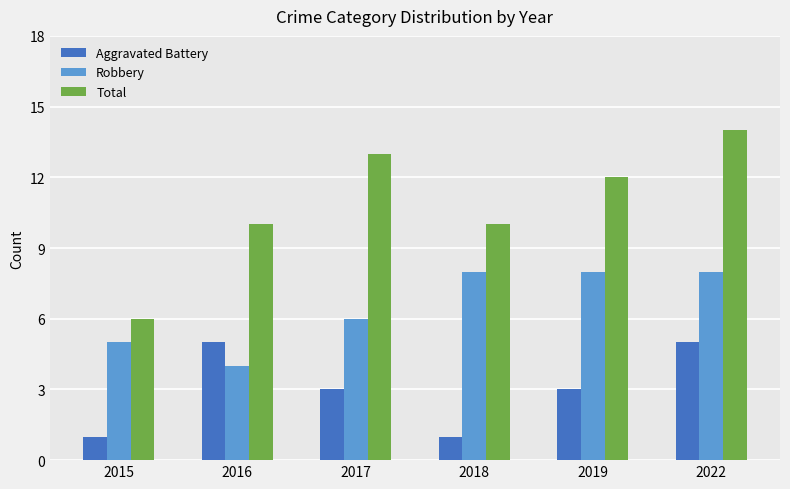

Reading left to right, extract all data points from this chart.

Aggravated Battery: 2015=1	2016=5	2017=3	2018=1	2019=3	2022=5
Robbery: 2015=5	2016=4	2017=6	2018=8	2019=8	2022=8
Total: 2015=6	2016=10	2017=13	2018=10	2019=12	2022=14